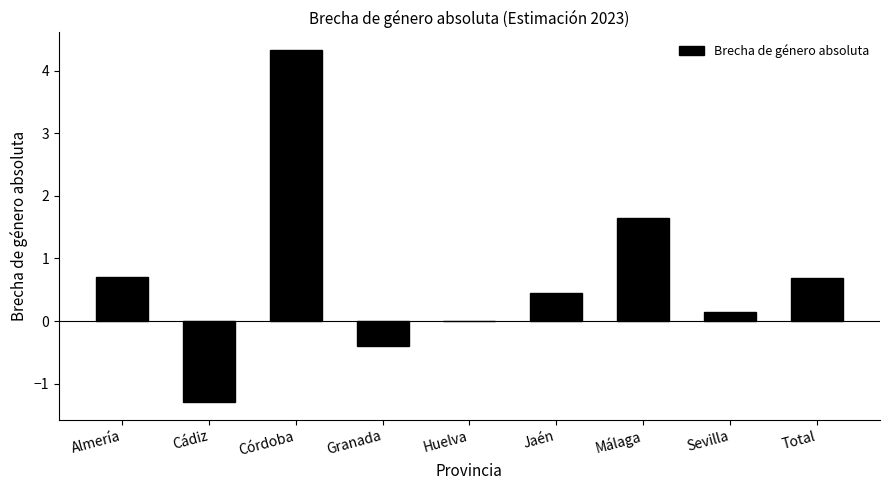

What is the ratio of the value at Málaga to the value at Córdoba?

0.4